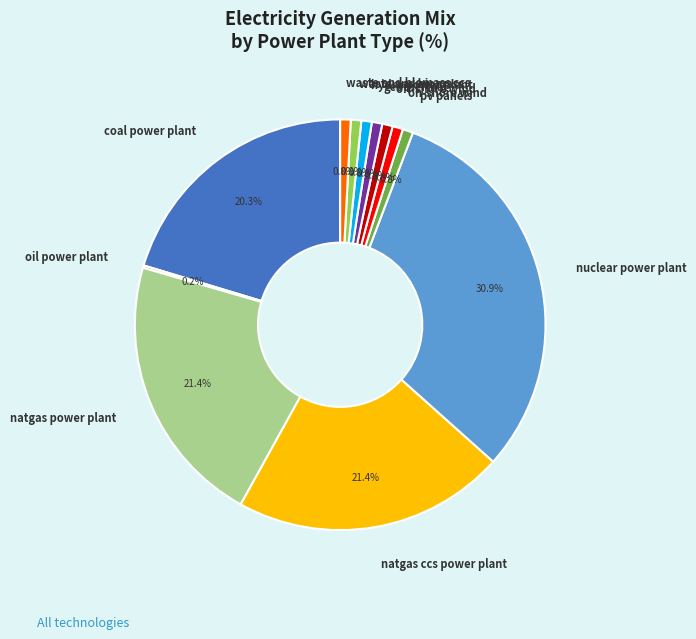

Do natgas ccs power plant and geothermal together represent more than half of the pie?

No